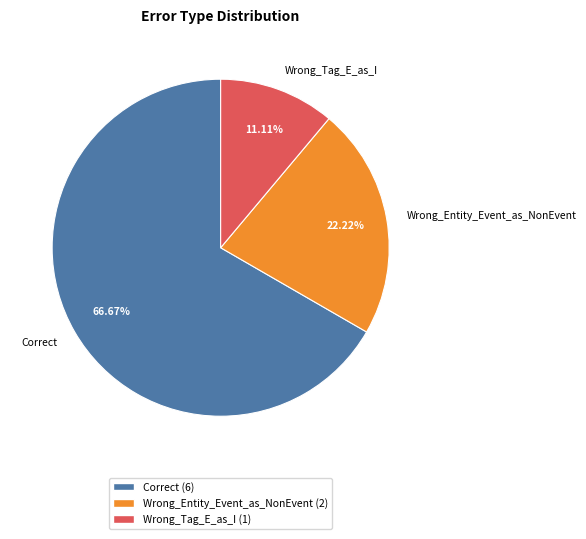

Does Wrong_Entity_Event_as_NonEvent represent more than half of the total?

No